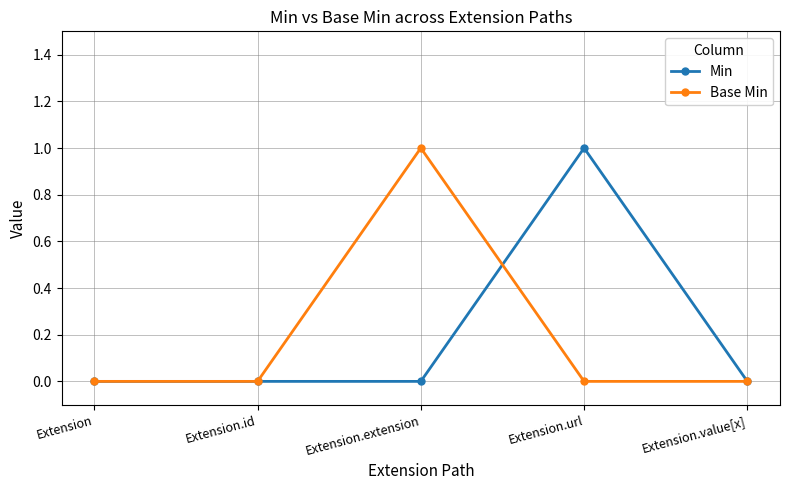

Count the Min values in the range 0 to 1.

5